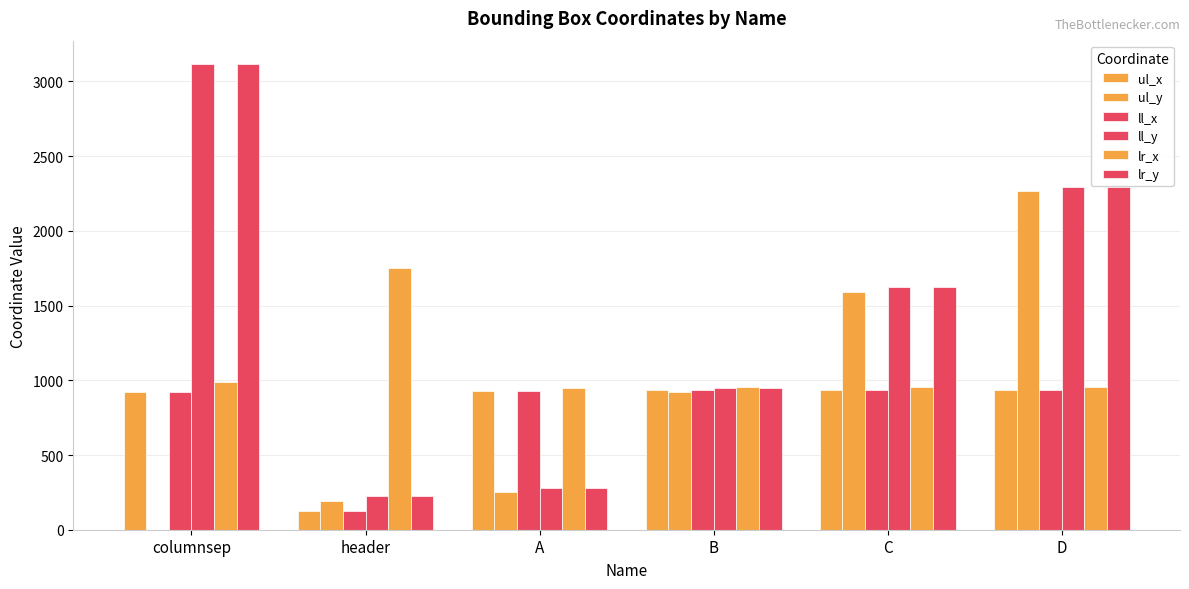

How many categories are shown in the chart?

6